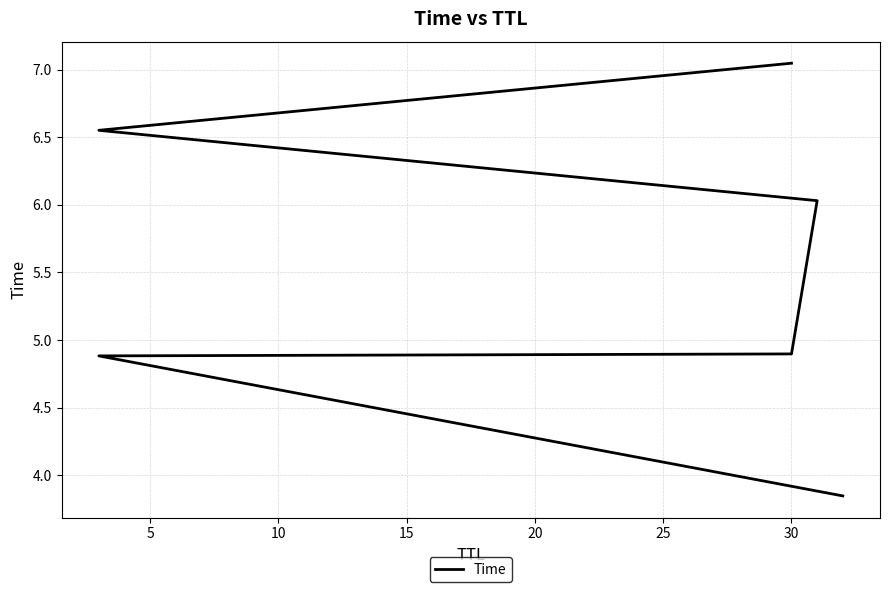

What is the value of the 4th point from the left?

6.0